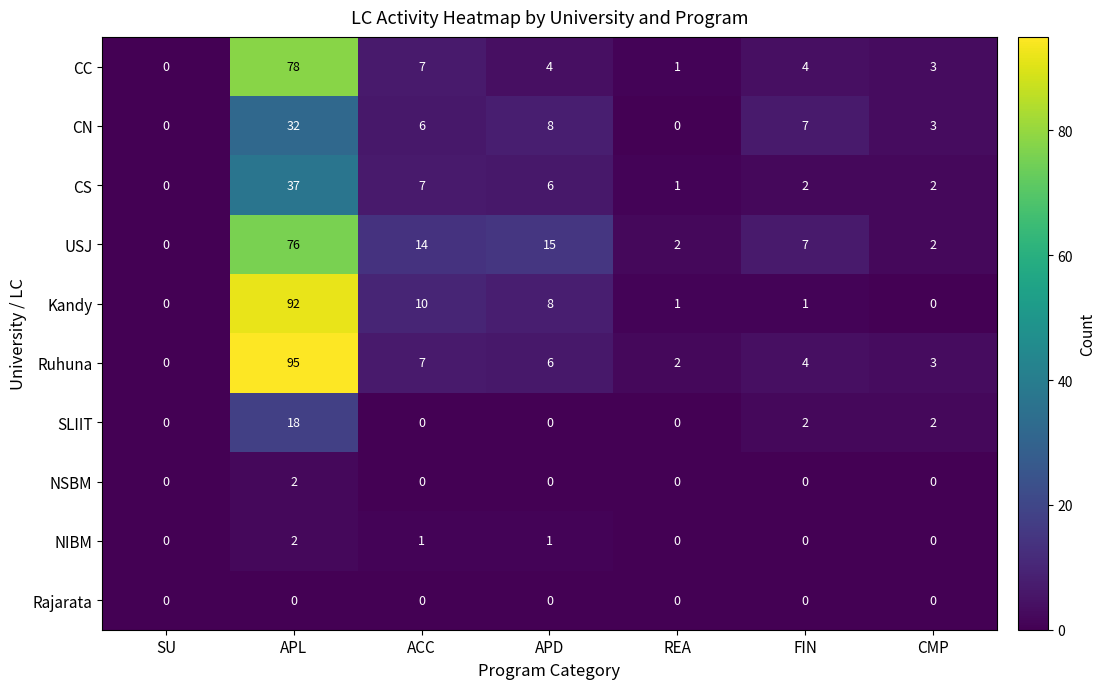

At which label does Ruhuna first exceed 4?

APL